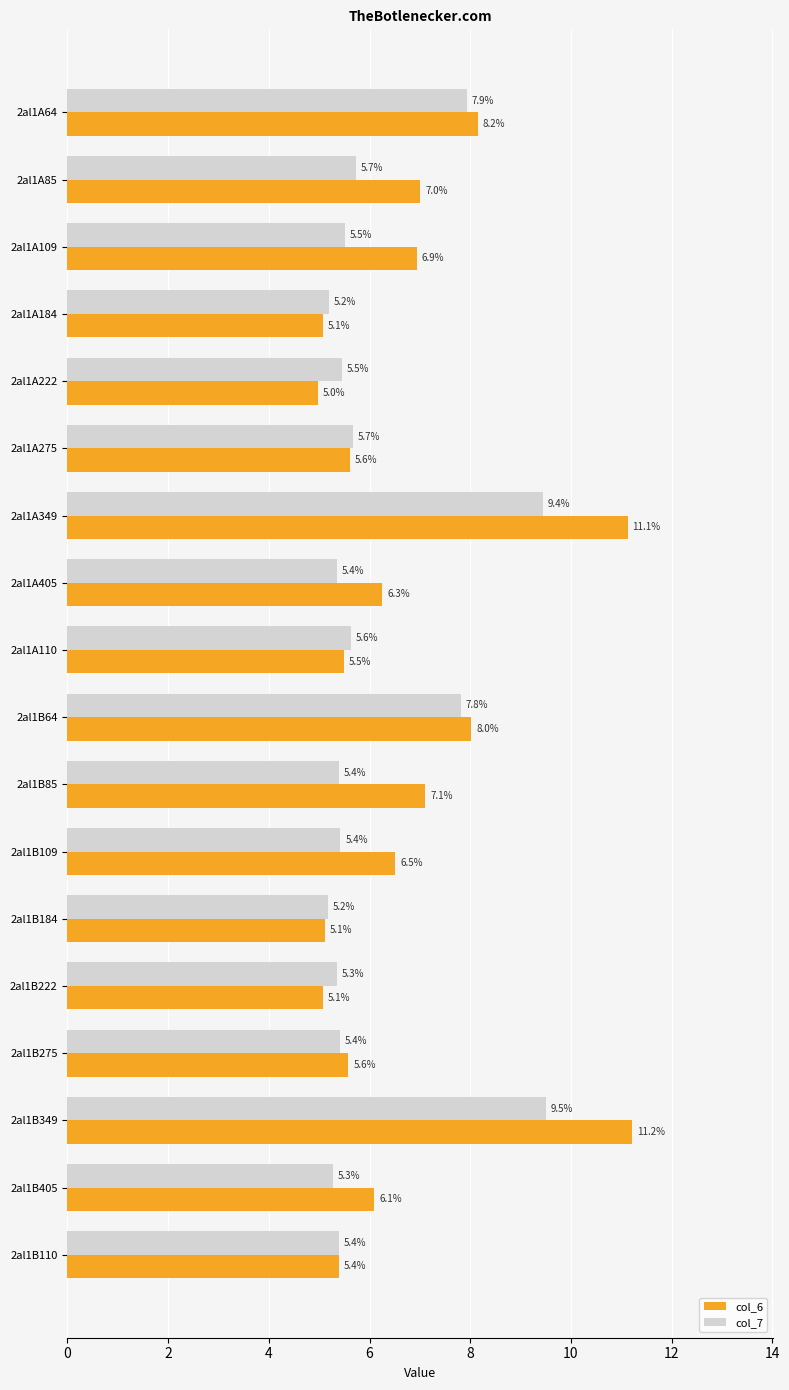

Rank the series by their average value, from lowest to highest.

col_7, col_6